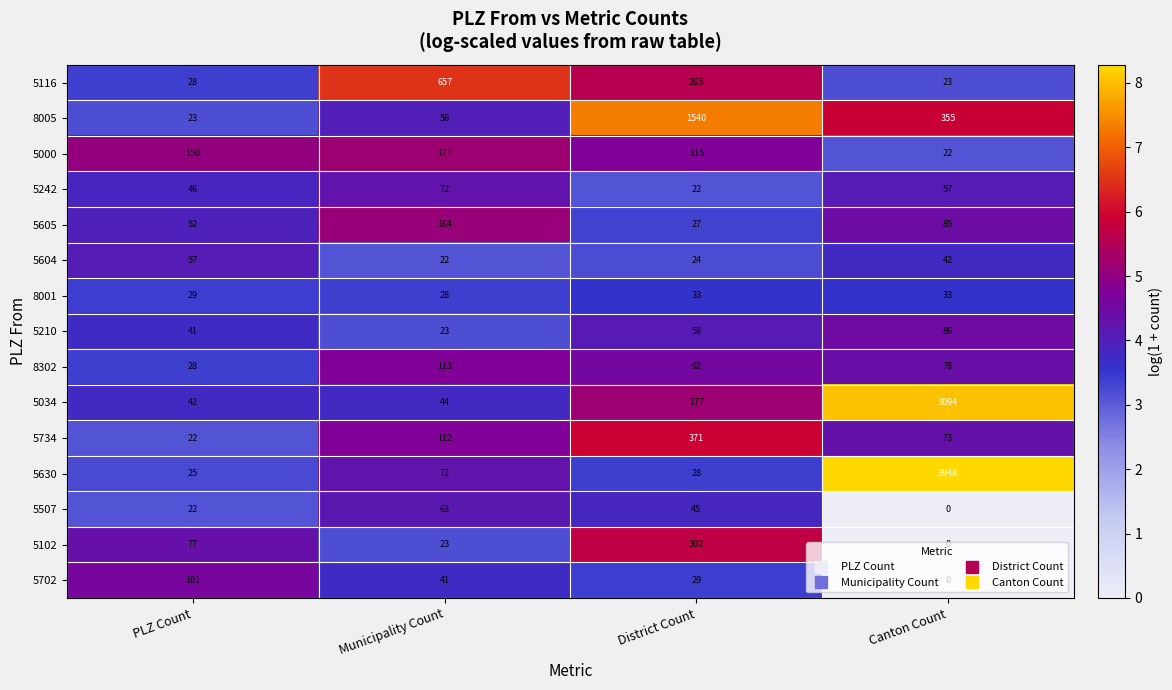

Which series changed the most between PLZ Count and Canton Count?

5630